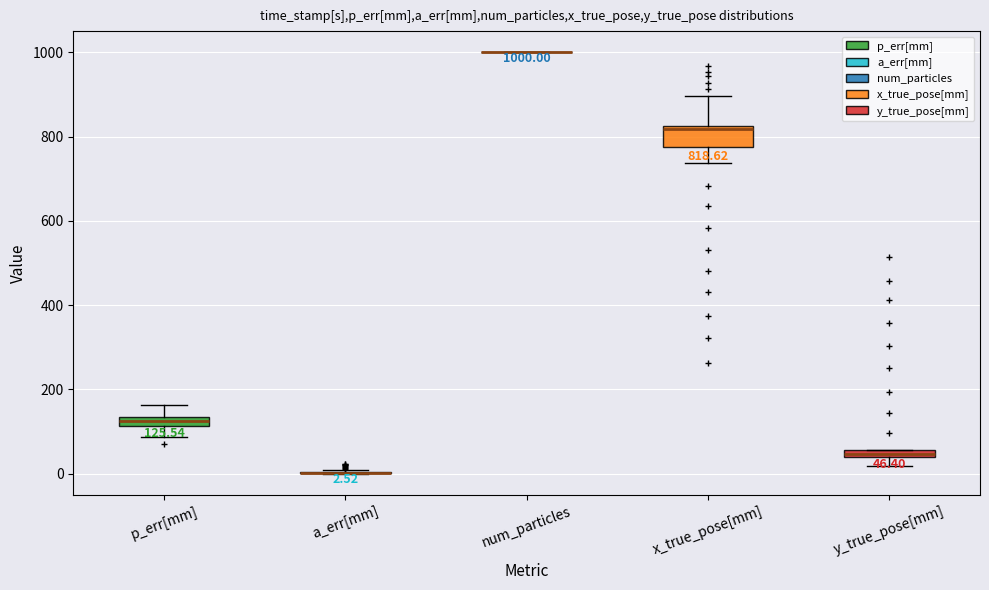

Comparing the boxes themselves (not the whiskers), which one is the tallest?

x_true_pose[mm]